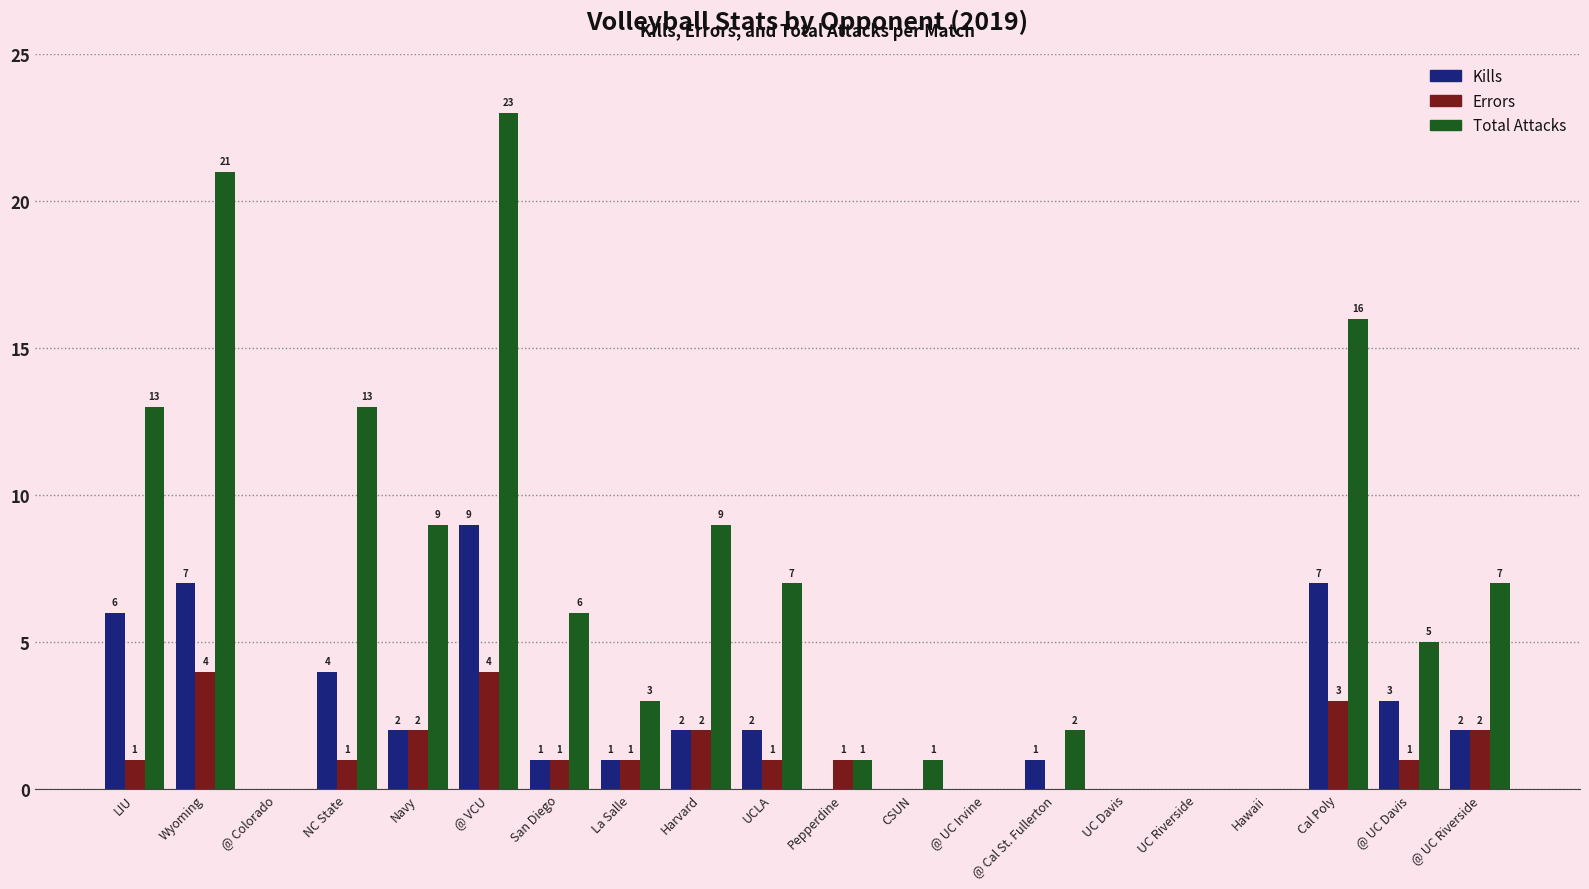

Which series changed the most between LIU and Wyoming?

Total Attacks